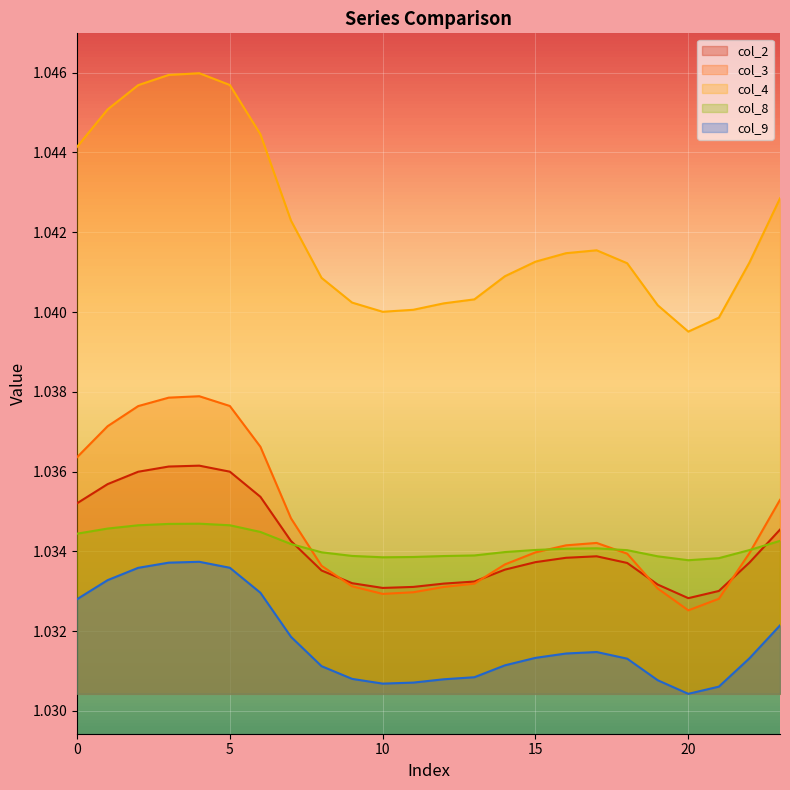

Count the col_4 values in the range 1 to 2.

24